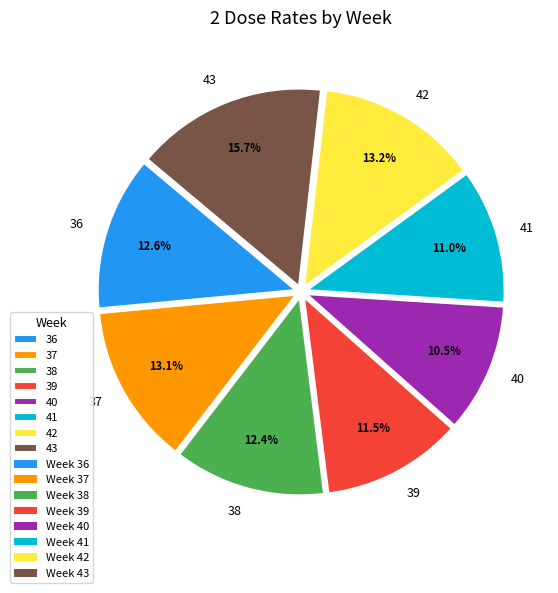

To the nearest percent, what is the average slice percentage?

12%